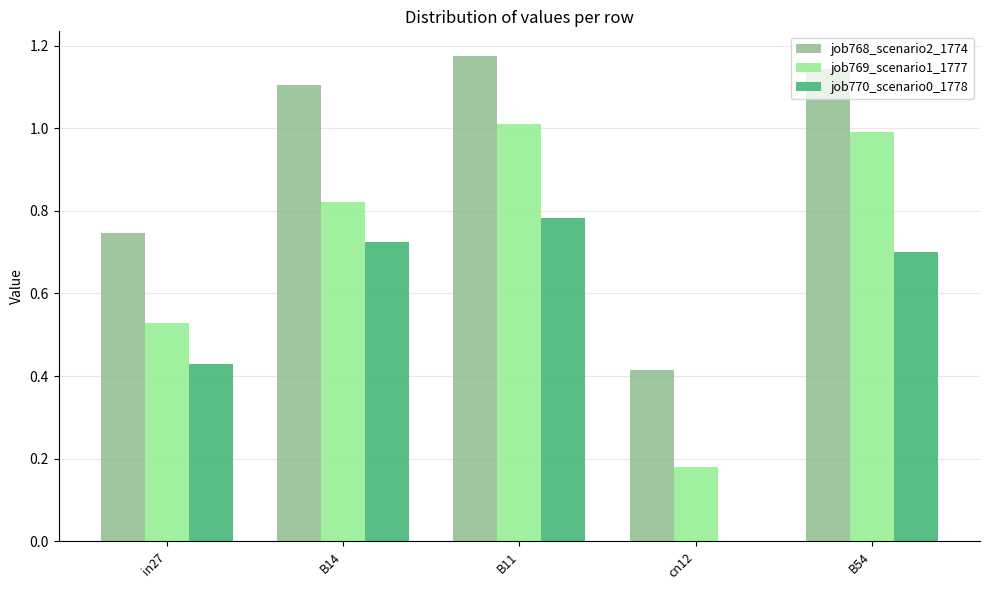

What is the difference between the job770_scenario0_1778 values at B11 and B14?

0.1